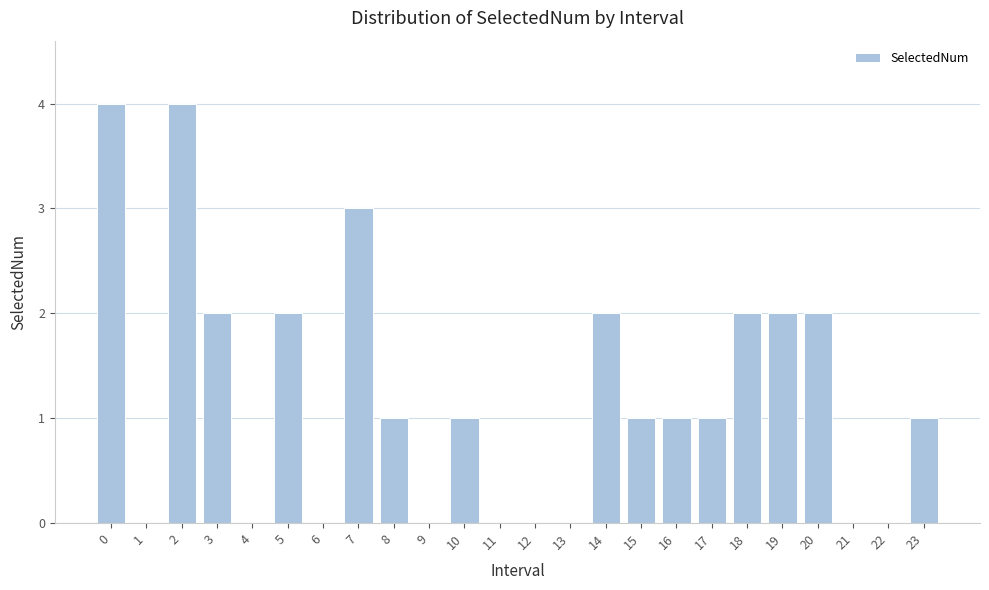

Reading right to left, what are all the values shown in this chart?

23=1	22=0	21=0	20=2	19=2	18=2	17=1	16=1	15=1	14=2	13=0	12=0	11=0	10=1	9=0	8=1	7=3	6=0	5=2	4=0	3=2	2=4	1=0	0=4